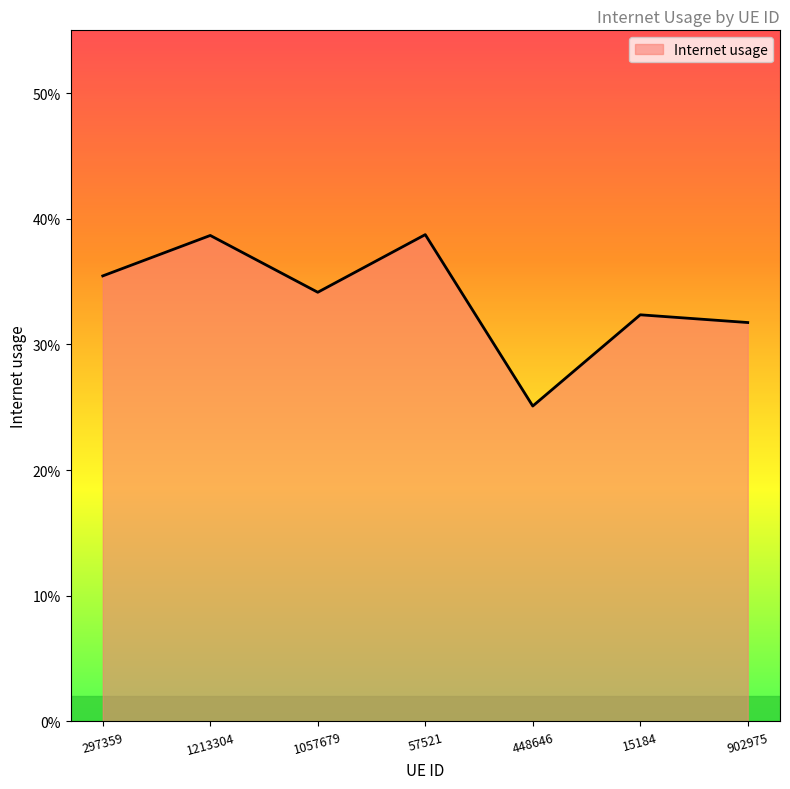

Which has a higher value, 1057679 or 297359?

297359